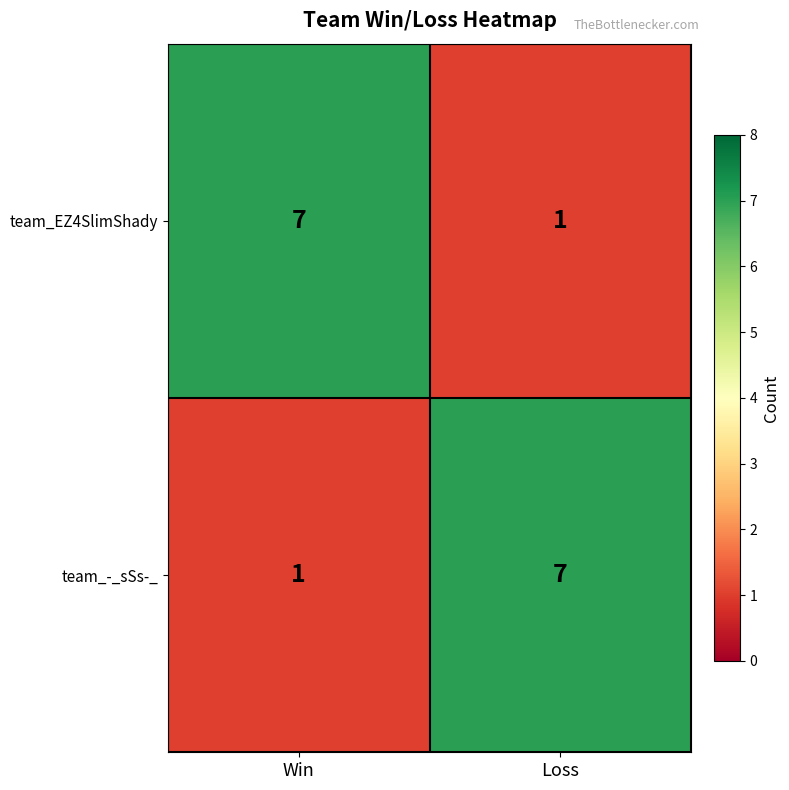

At which label is team_-_sSs-_ closest to 4?

Win